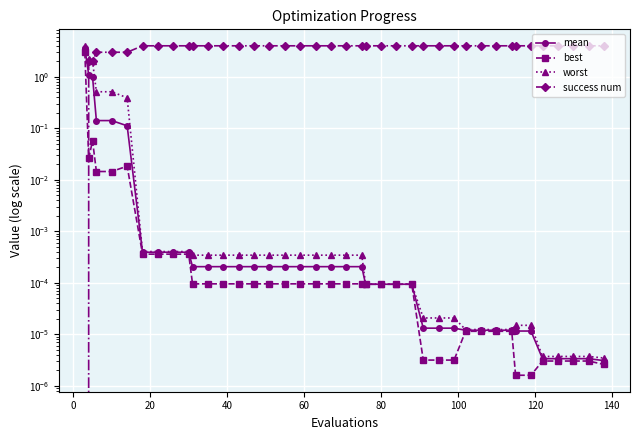

What is the label of the 32nd point from the right?

140